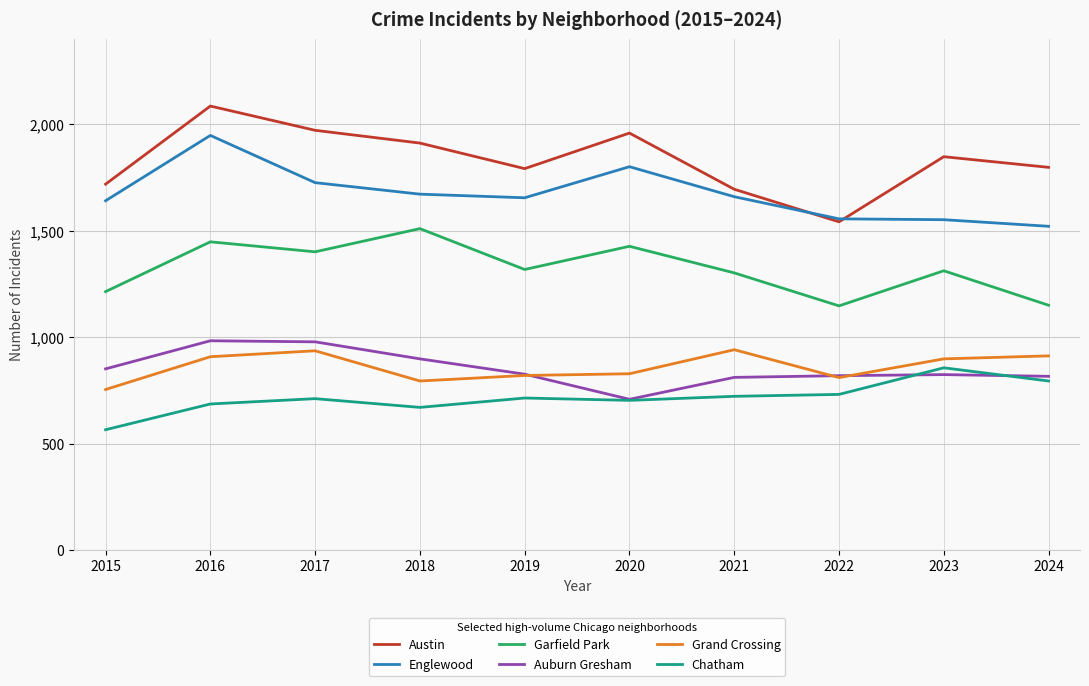

Is this an area chart (filled region under the line)?

No